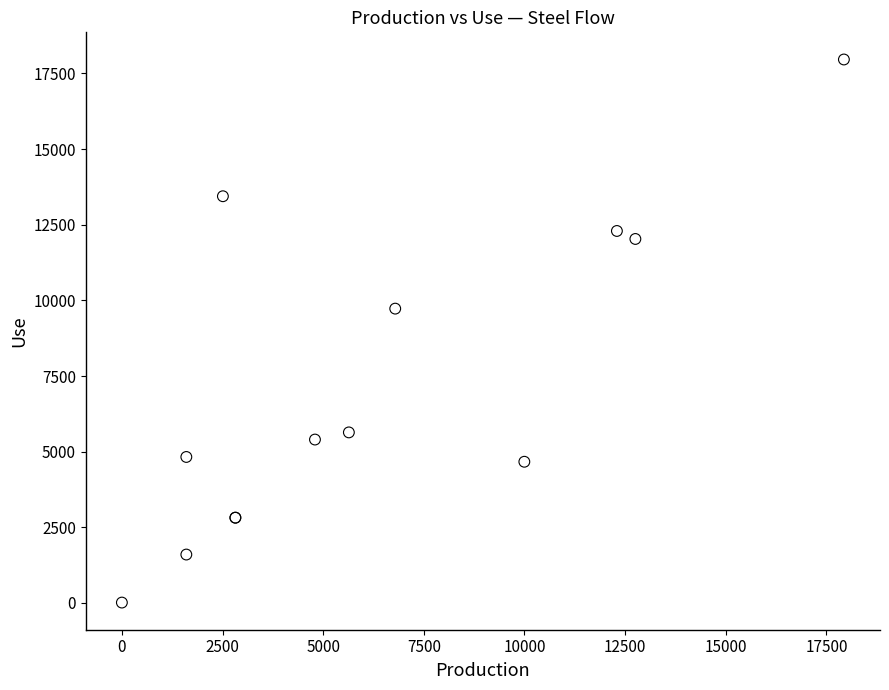

What Y value in the scatter plot is closest to 8988?

9728.3